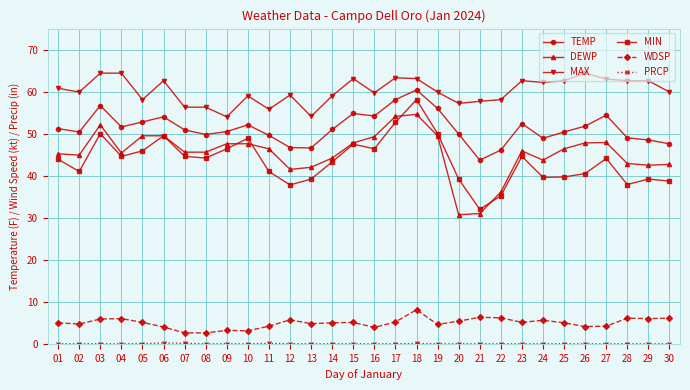

True or false: DEWP has more than 1 points higher than both neighbors.

True